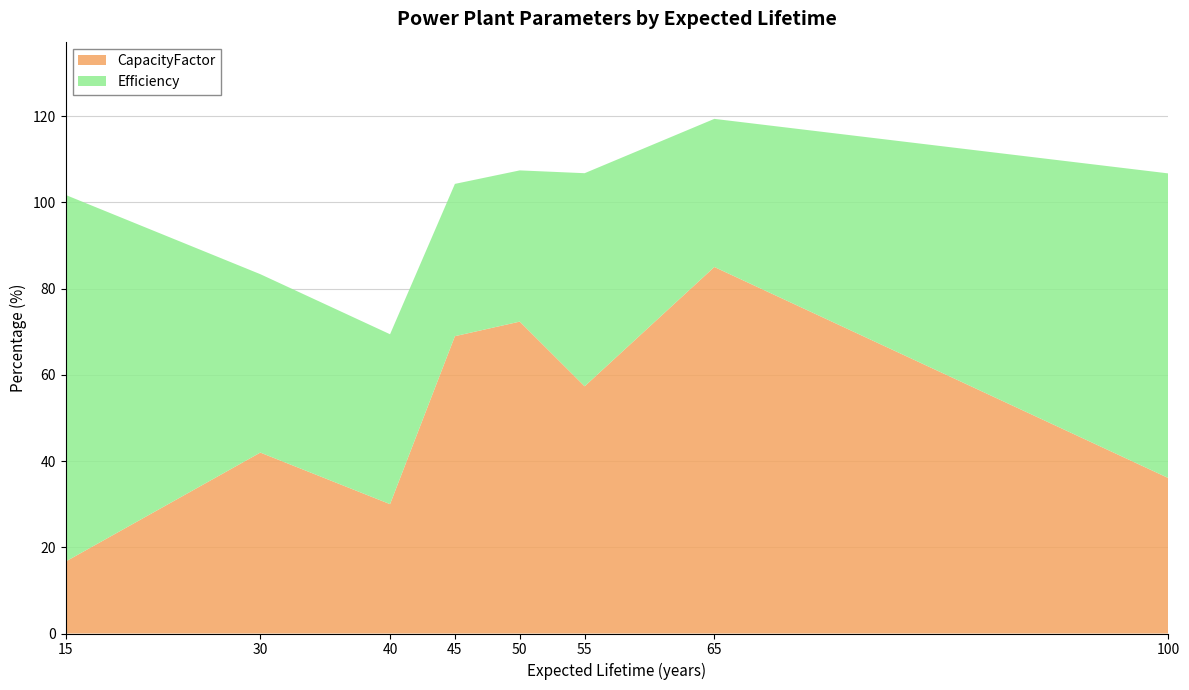

What is the total value across all series at 50?

107.4